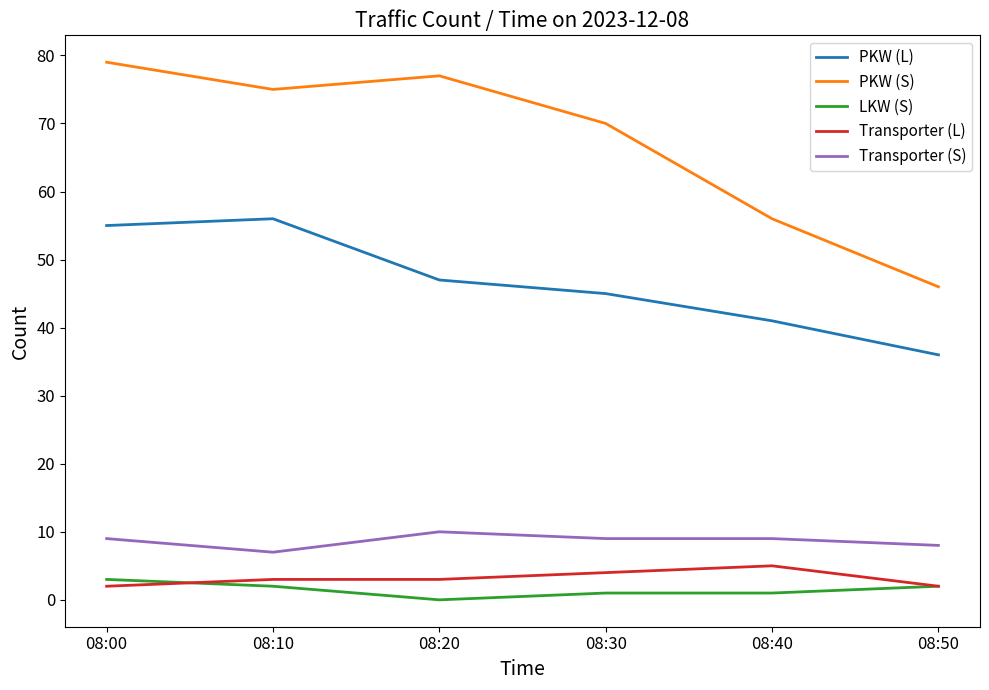

True or false: Transporter (S) and LKW (S) intersect in this chart.

False